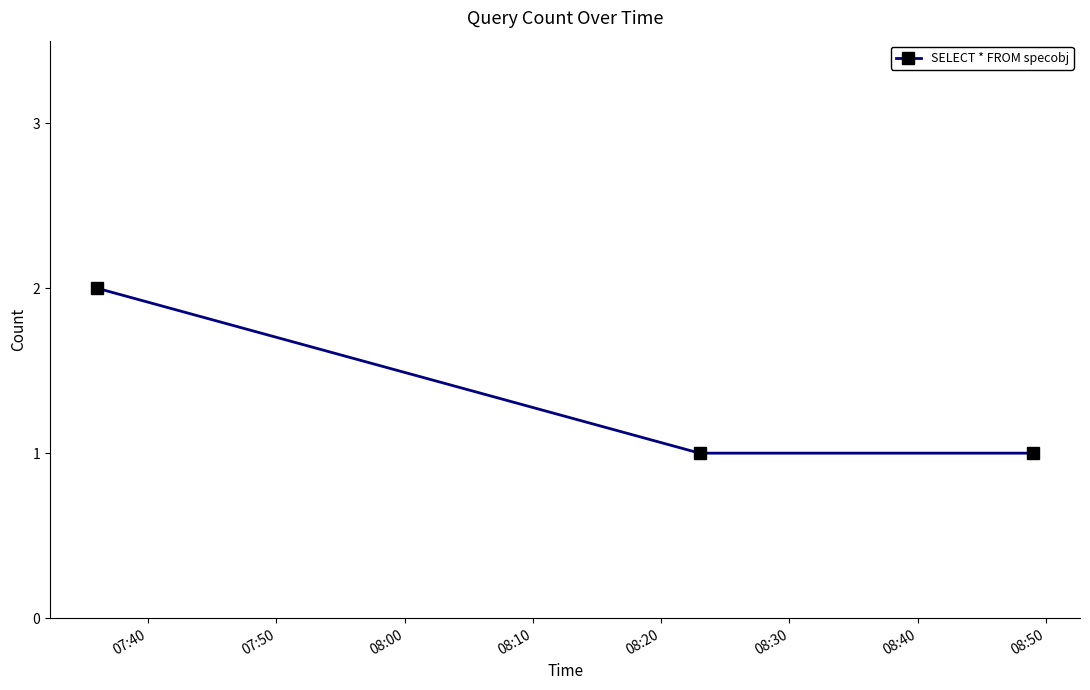

What is the sum of all values?

4